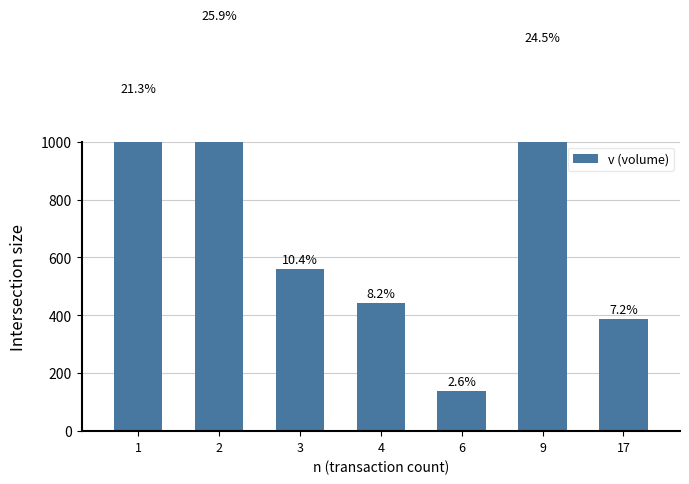

Does the chart contain stacked bars?

No